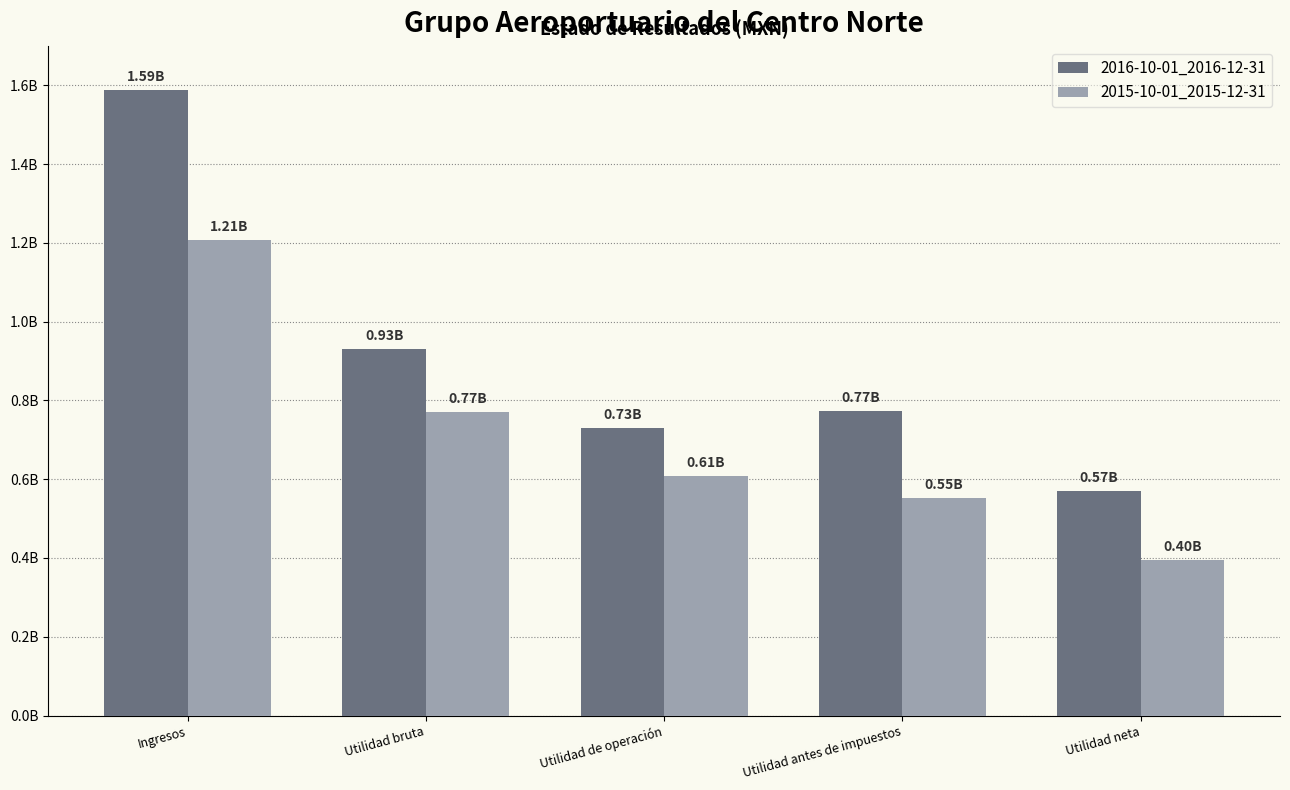

What is the minimum value shown in the chart?

396095000